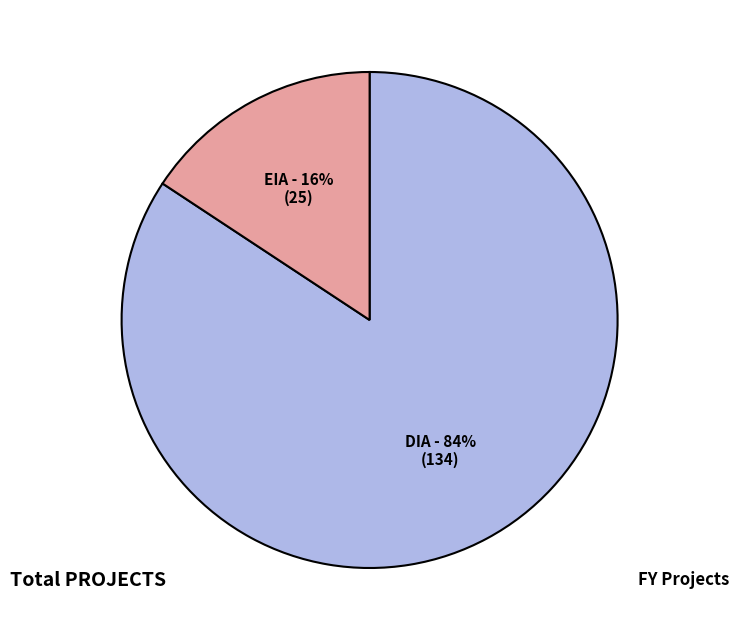

Is EIA the majority of the pie?

No